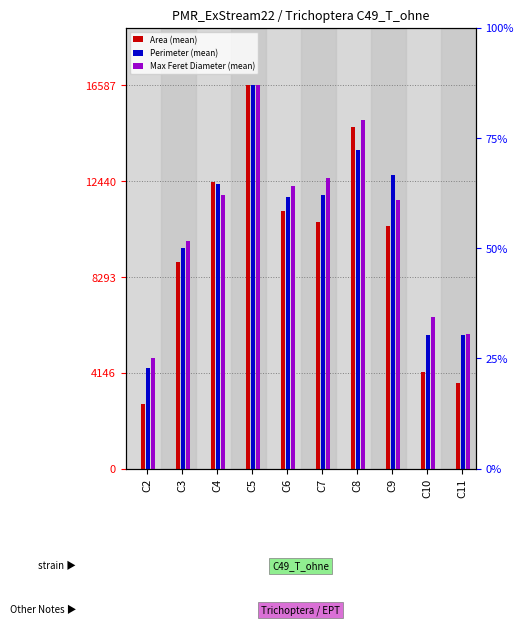

What is the sum of all Area (mean) values?

95665.5